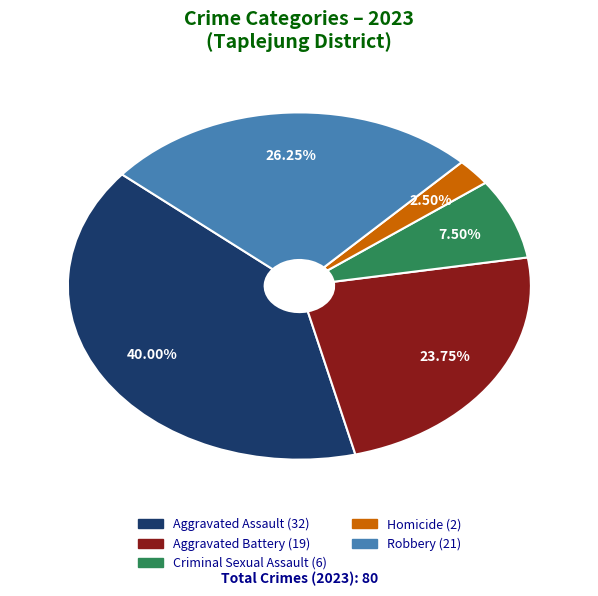

Is the sum of Robbery and Aggravated Assault greater than half?

Yes